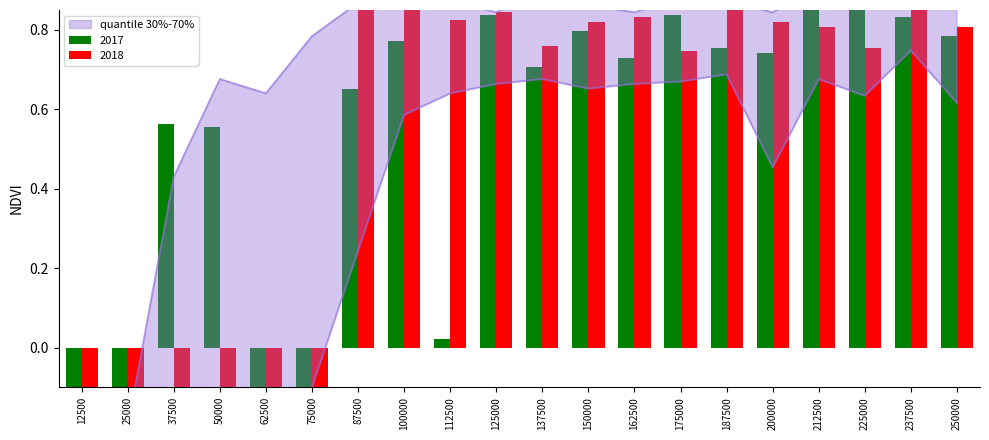

What is the sum of the quantile_30 values at 112500 and 250000?

1.3